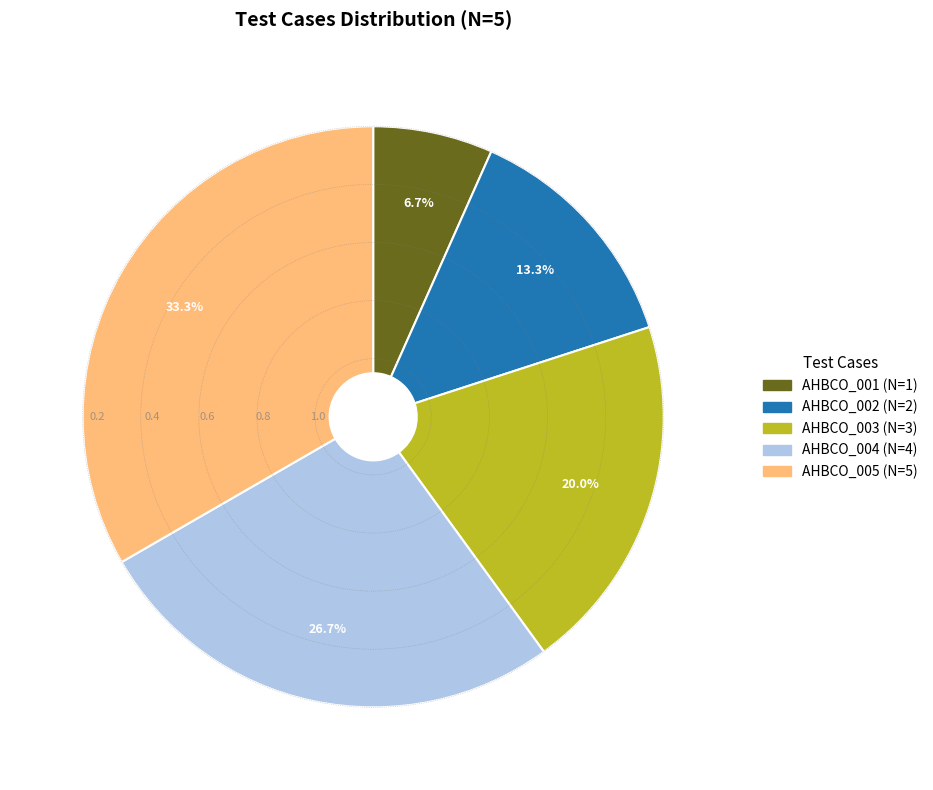

Does AHBCO_002 account for over 50% of the chart?

No